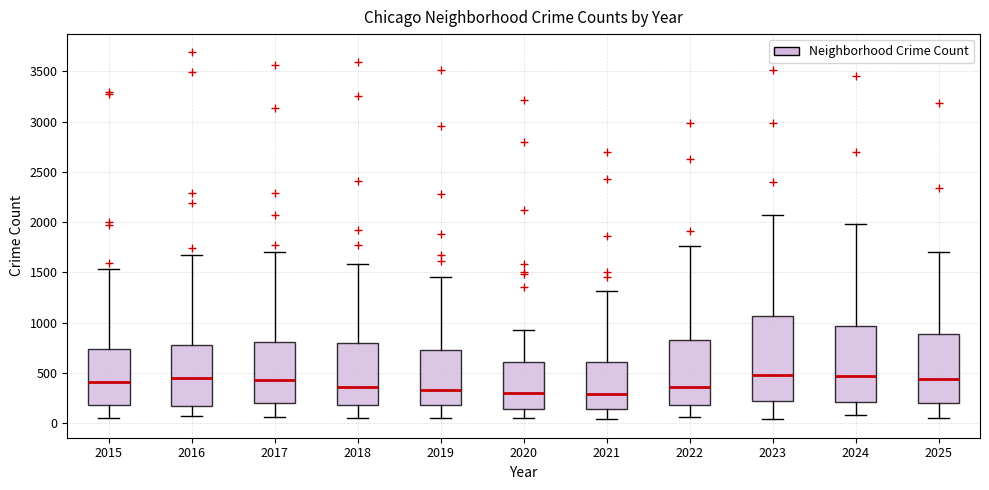

Reading left to right, read every box against the y-axis: the position of its median line, the range the box covers, and the ends of its whiskers. The values are not printed on the chart, so give them approximately, as read against the axis.

2015: median 400, box 200 to 750, whiskers 50 to 1550
2016: median 450, box 200 to 800, whiskers 50 to 1650
2017: median 450, box 200 to 800, whiskers 50 to 1700
2018: median 350, box 200 to 800, whiskers 50 to 1600
2019: median 350, box 200 to 750, whiskers 50 to 1450
2020: median 300, box 150 to 600, whiskers 50 to 950
2021: median 300, box 150 to 600, whiskers 50 to 1300
2022: median 350, box 200 to 850, whiskers 50 to 1750
2023: median 500, box 200 to 1050, whiskers 50 to 2050
2024: median 450, box 200 to 950, whiskers 100 to 2000
2025: median 450, box 200 to 900, whiskers 50 to 1700